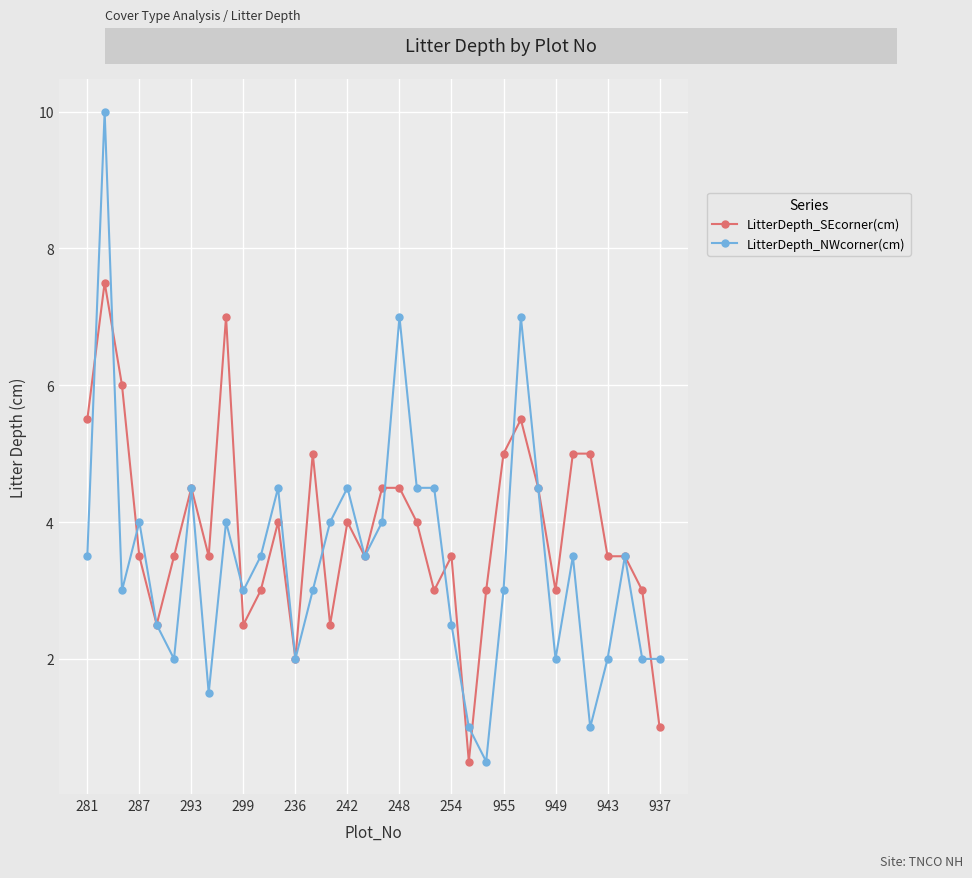

What is the value of the LitterDepth_SEcorner(cm) point at the 7th from the left?

4.5